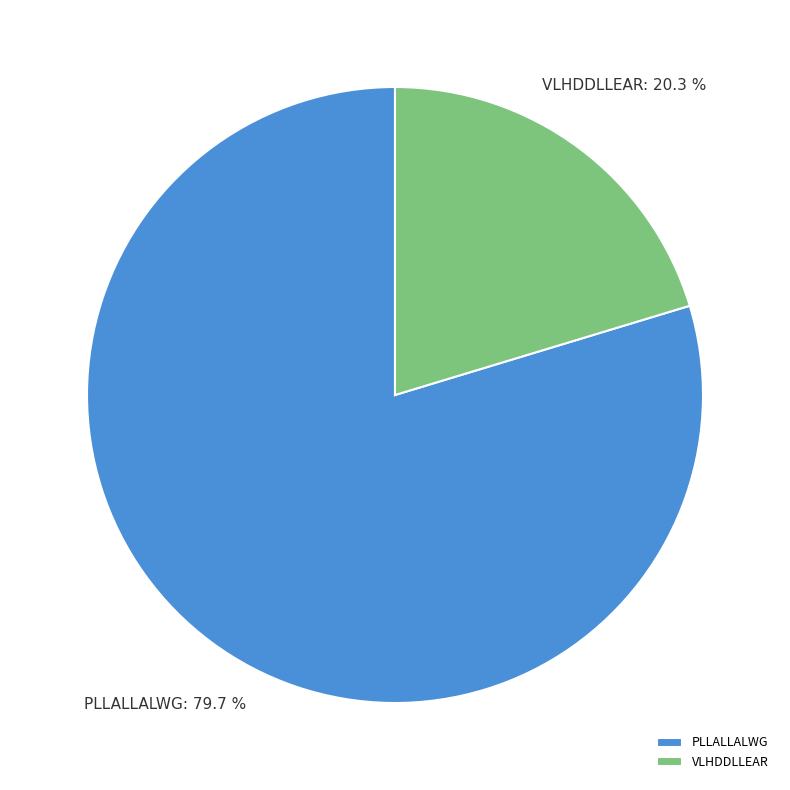

To the nearest percent, what is the average slice percentage?

50%